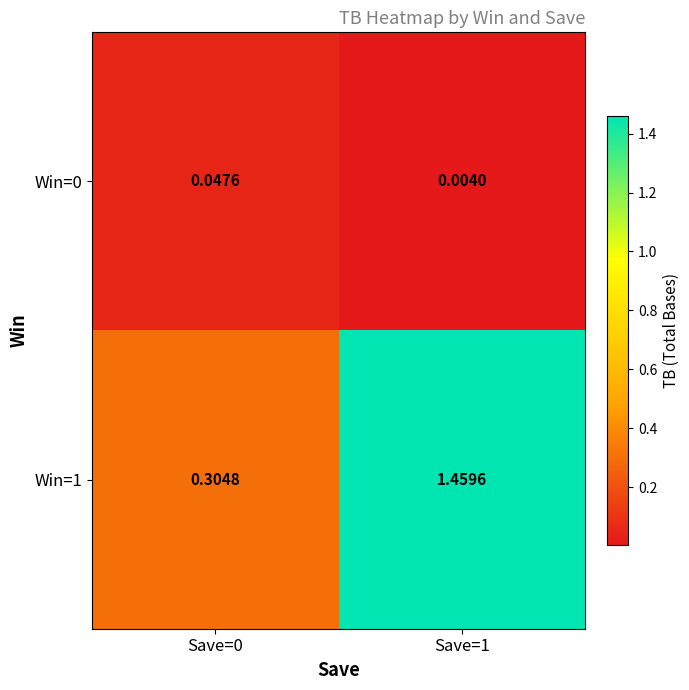

Is the value of Win=0 at Save=0 greater than the value of Win=1 at Save=1?

No